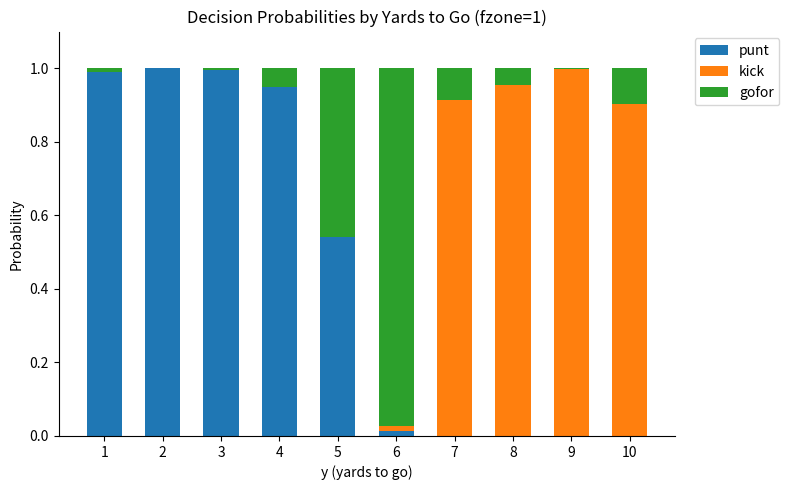

True or false: punt has a value of 0.6 at 3.

False